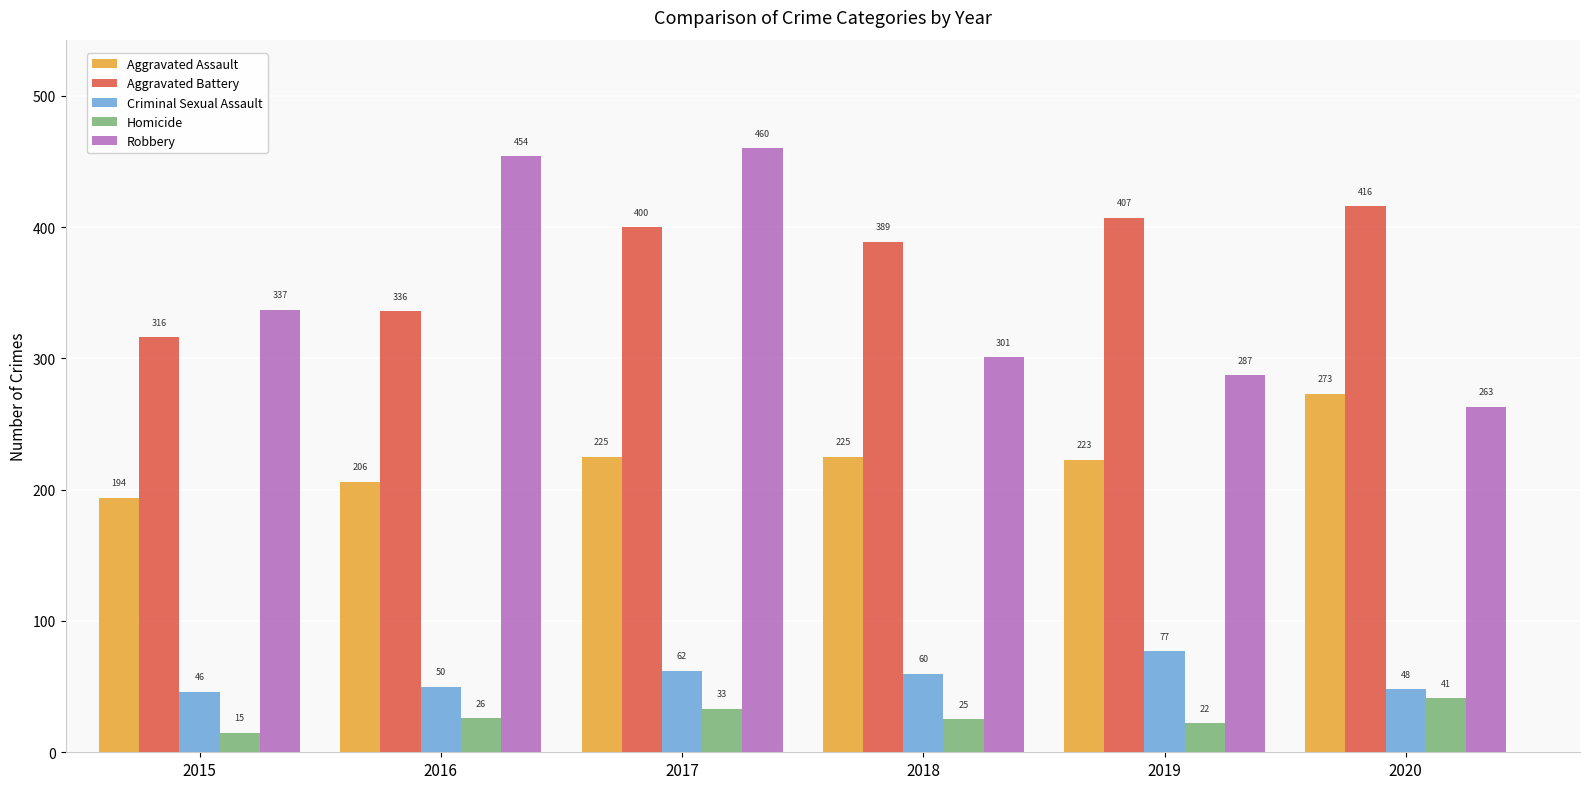

Reading left to right, transcribe all the data shown in this chart.

Aggravated Assault: 2015=194	2016=206	2017=225	2018=225	2019=223	2020=273
Aggravated Battery: 2015=316	2016=336	2017=400	2018=389	2019=407	2020=416
Criminal Sexual Assault: 2015=46	2016=50	2017=62	2018=60	2019=77	2020=48
Homicide: 2015=15	2016=26	2017=33	2018=25	2019=22	2020=41
Robbery: 2015=337	2016=454	2017=460	2018=301	2019=287	2020=263